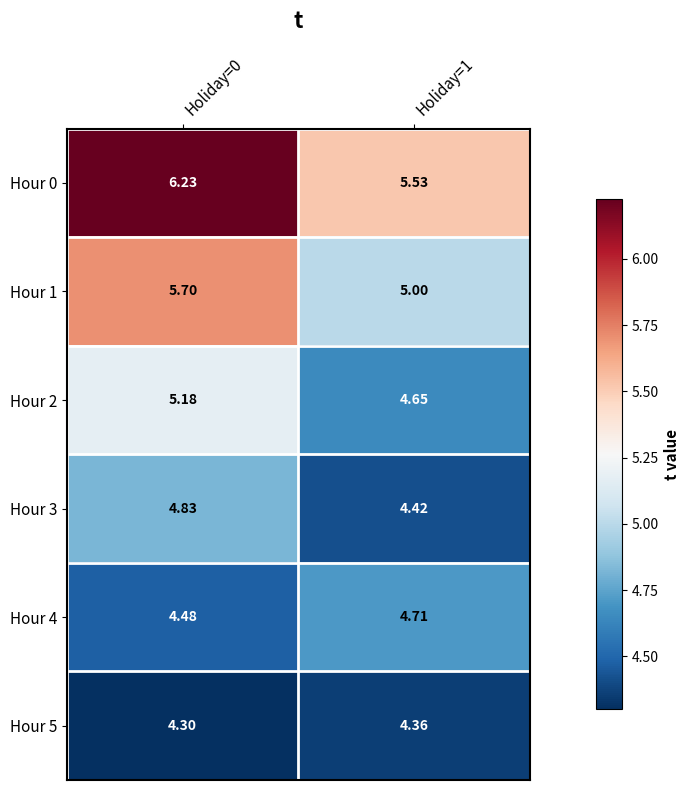

Is the value of Hour 3 at Holiday=0 greater than the value of Hour 1 at Holiday=1?

No